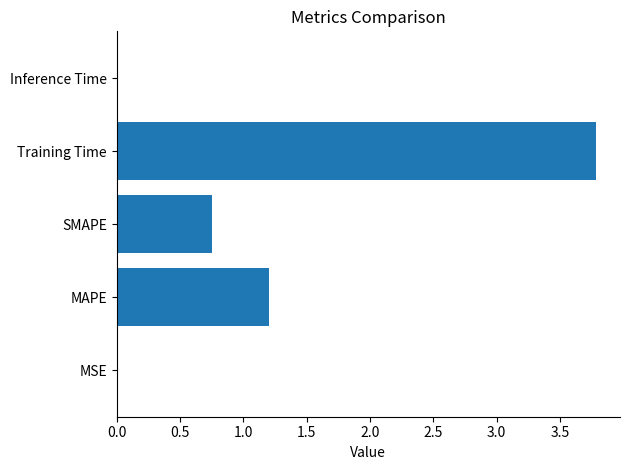

Which category has the highest value across all series?

Training Time